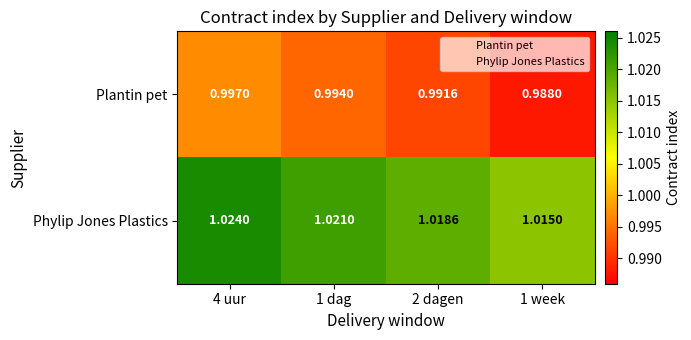

Rank the series at 2 dagen from highest to lowest value.

Phylip Jones Plastics, Plantin pet